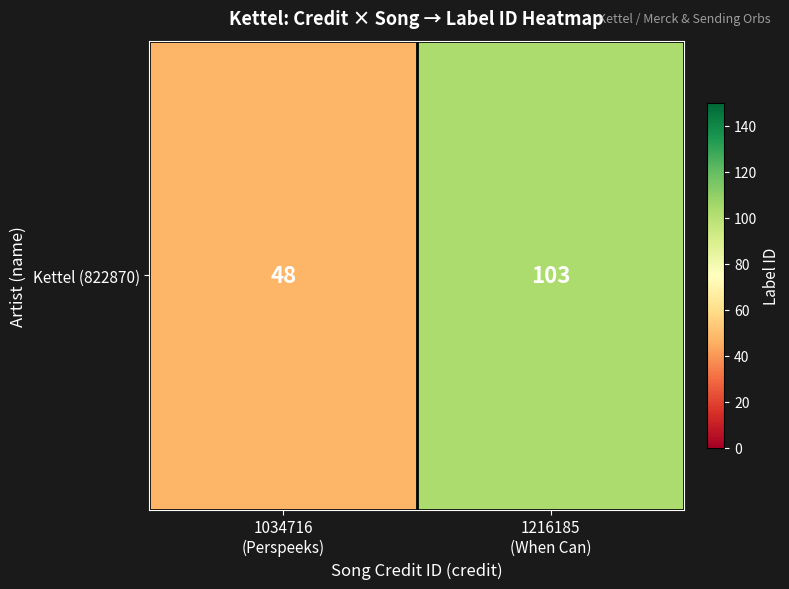

List the labels in order of value, largest first.

1216185
(When Can), 1034716
(Perspeeks)